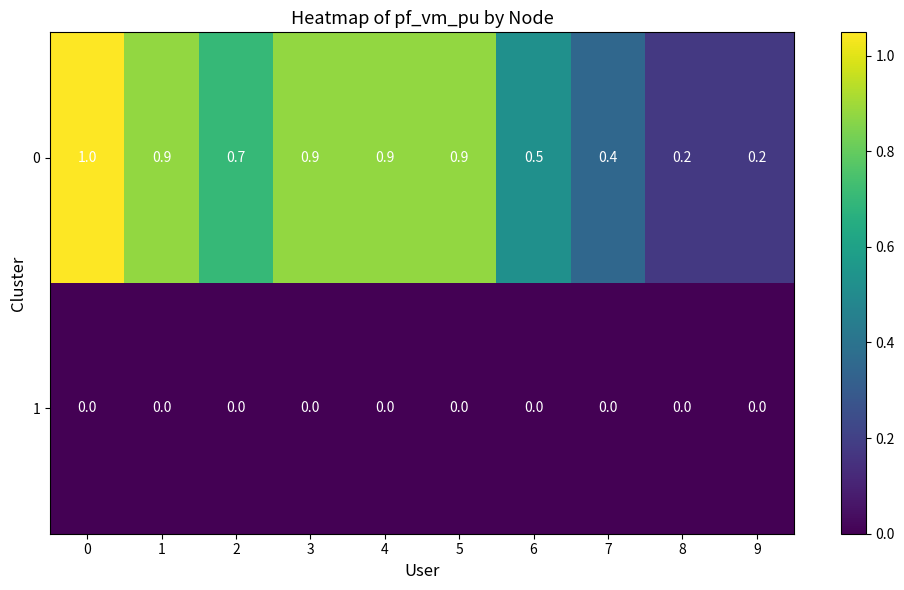

At how many categories does at least one series exceed 0?

10